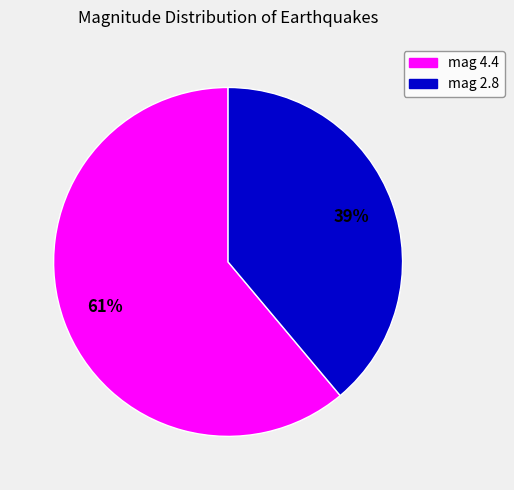

To the nearest percent, what is the average slice percentage?

50%